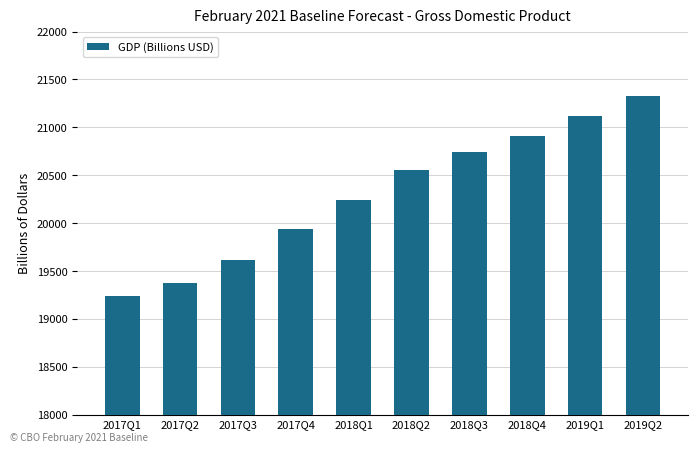

What is the approximate value at 2017Q4?

19938.0